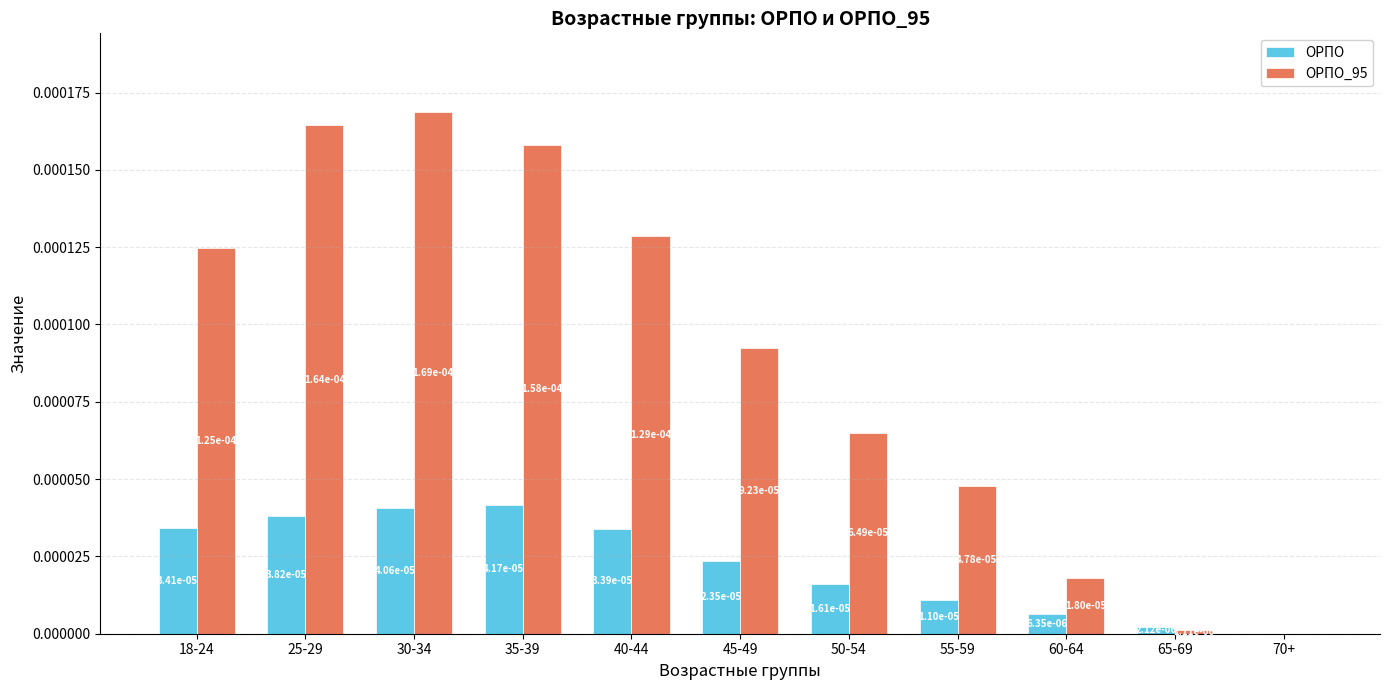

How many values in ОРПО are above zero?

10